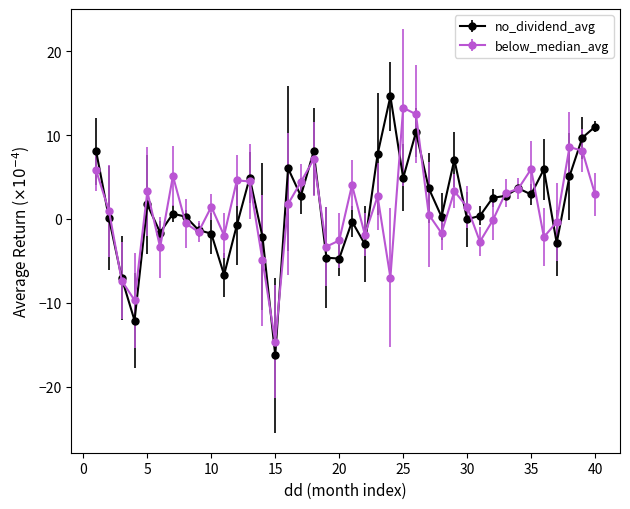

Which series has the widest spread of values?

no_dividend_avg